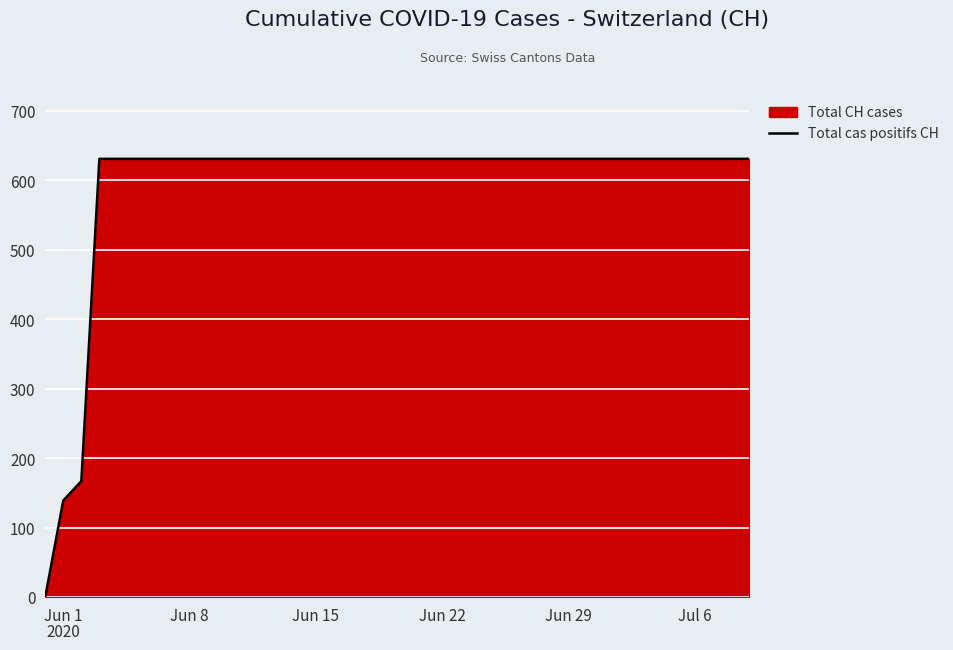

How many lines are shown in the chart?

1